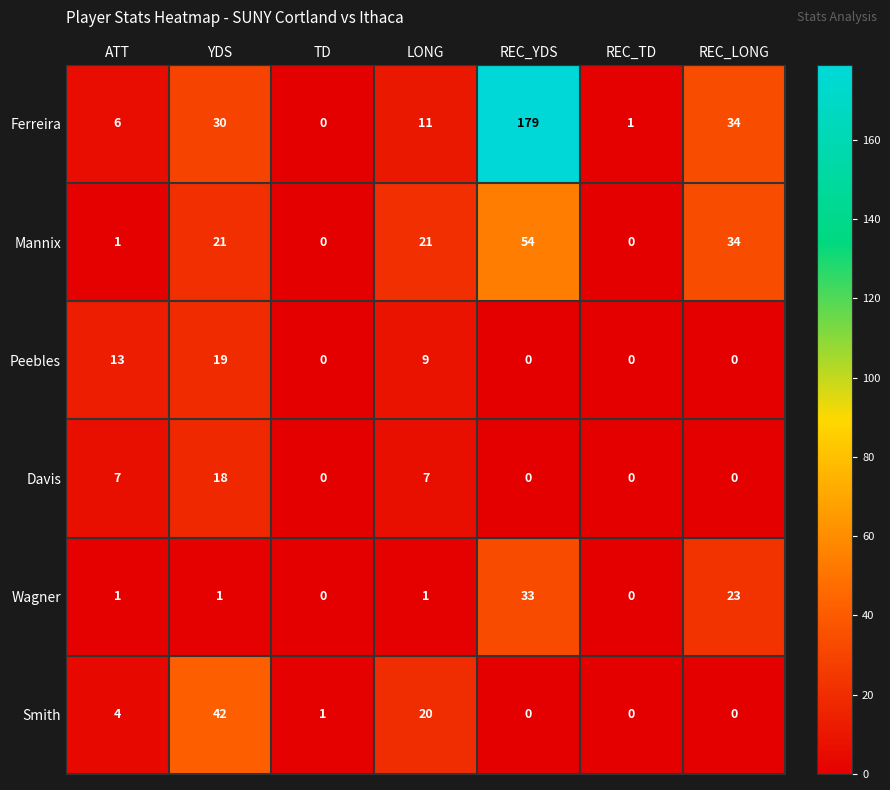

What is the difference between the Smith values at ATT and TD?

3